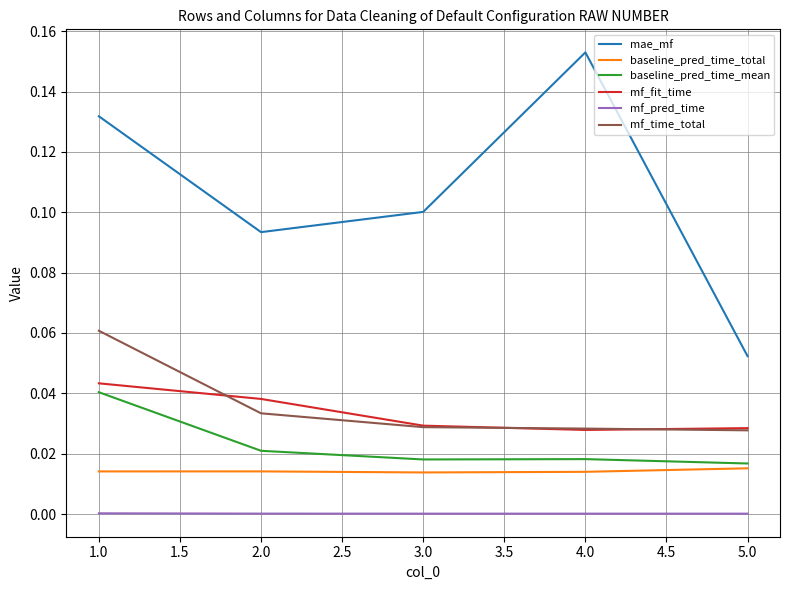

At which category does the chart reach its peak across all series?

4.0